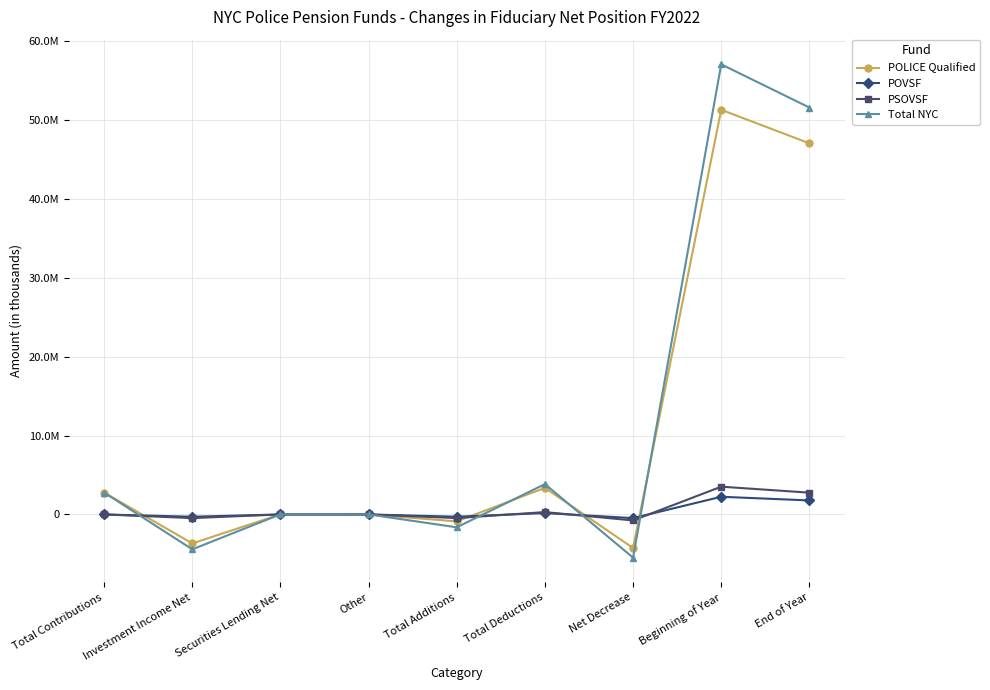

Which category has the lowest value in the PSOVSF series?

Net Decrease